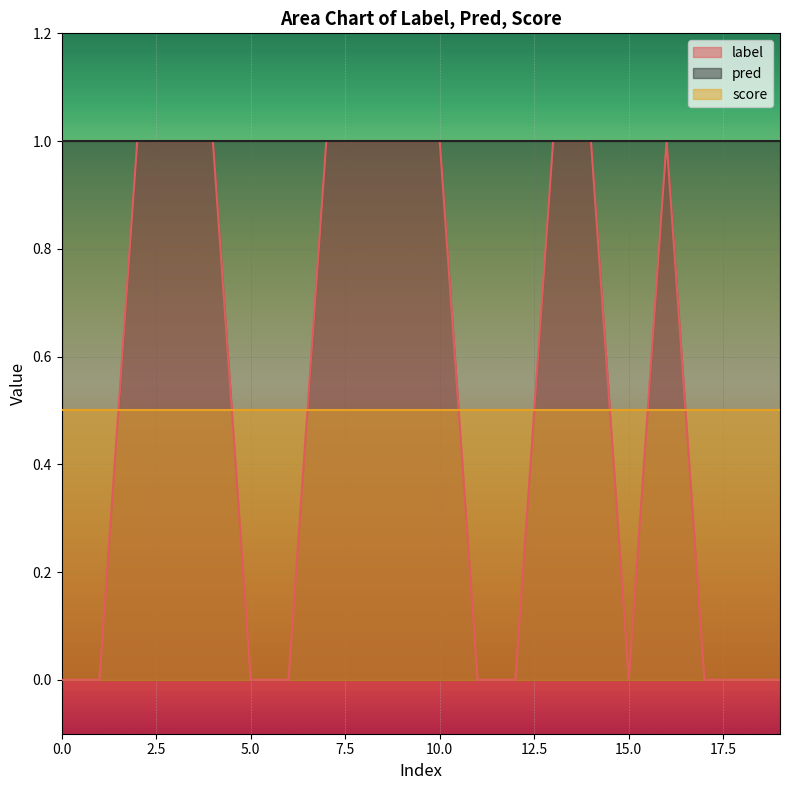

Which series has the widest spread of values?

label